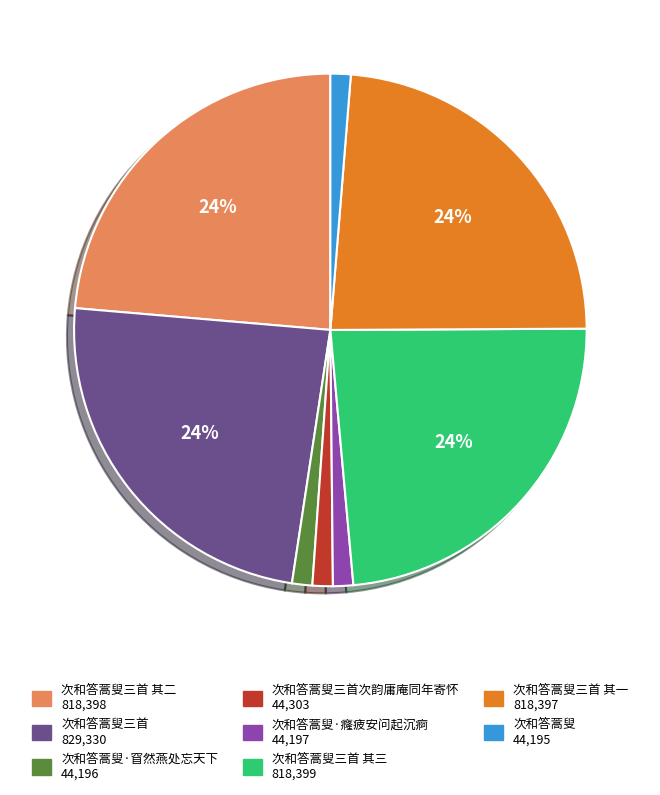

To the nearest percent, what is the difference between the largest and smallest slice percentages?

23%